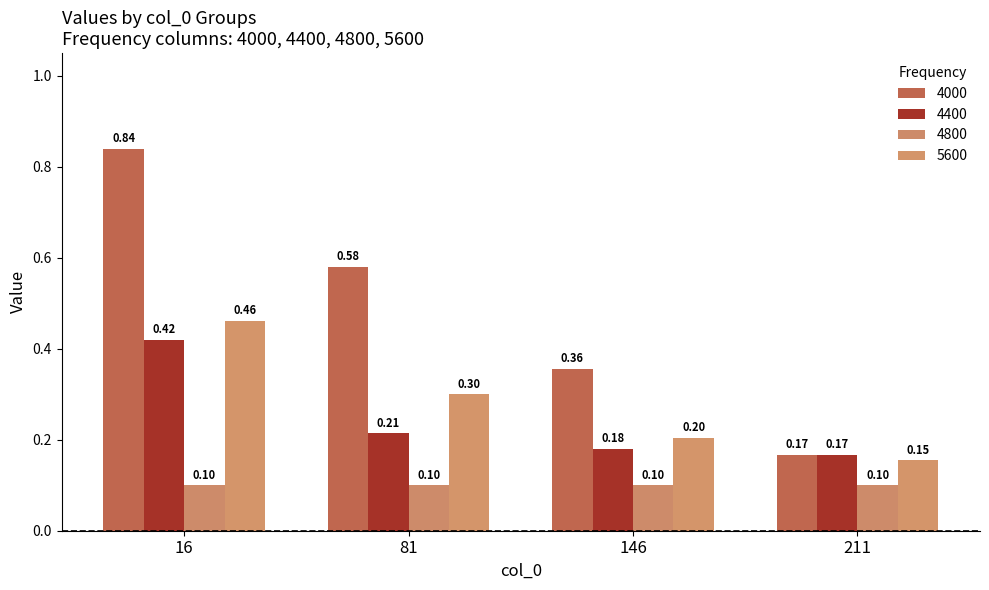

How many bars are there in each group?

4